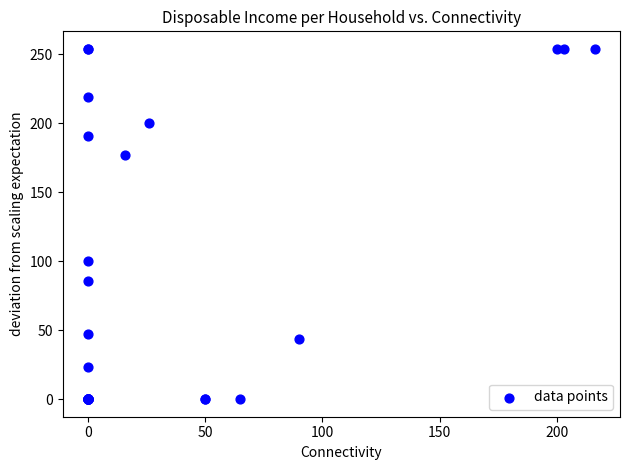

What Y value in the scatter plot is closest to 127?

100